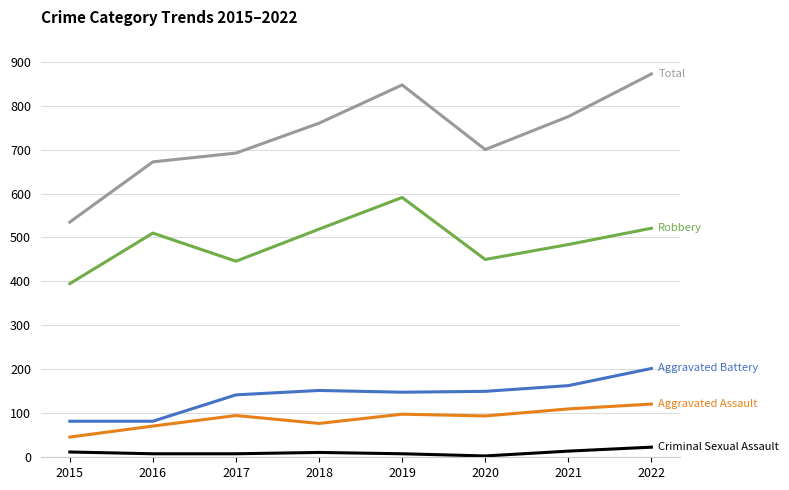

What is the greatest value displayed?

872